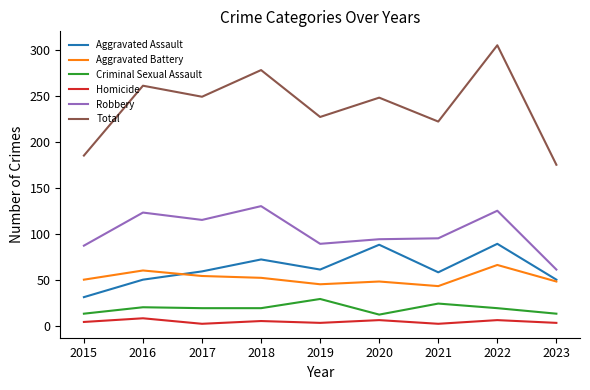

Count the number of categories in the chart.

9